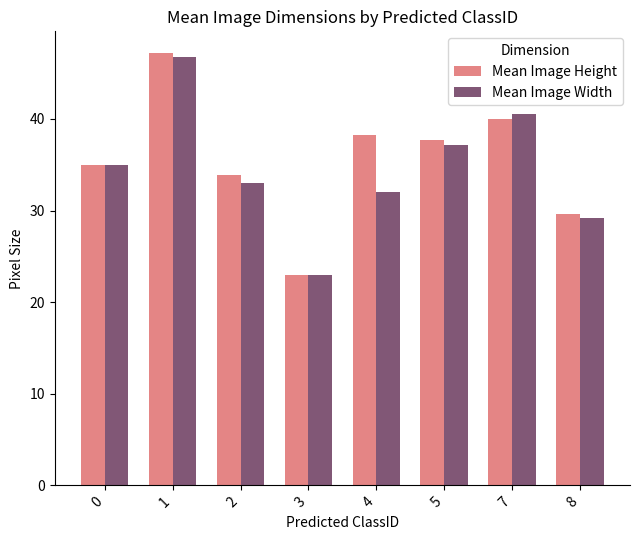

What is the minimum value shown in the chart?

23.0